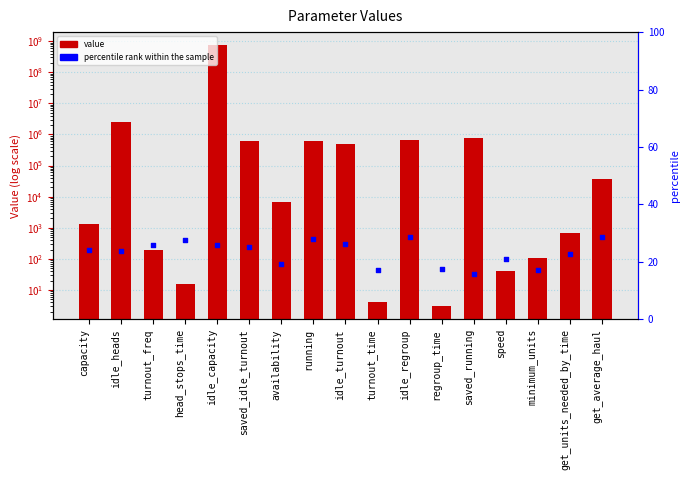

Which series reaches the maximum Y coordinate?

value